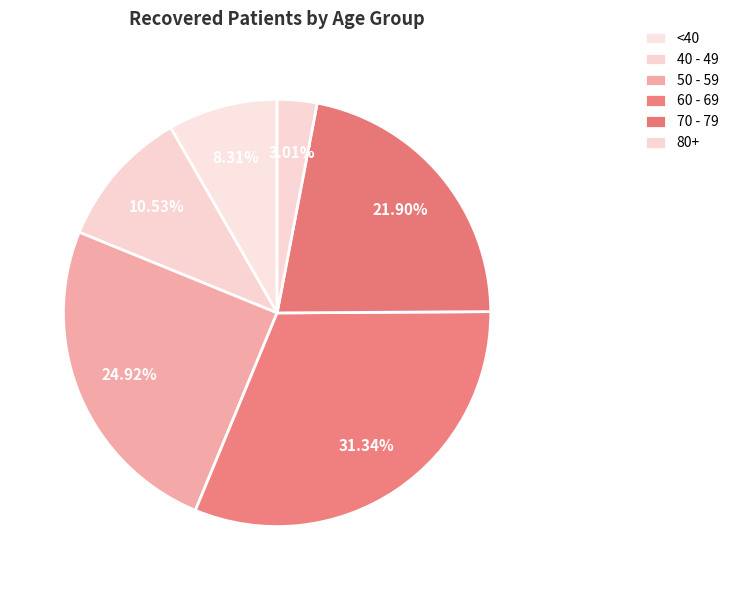

How many slices are in this pie chart?

6